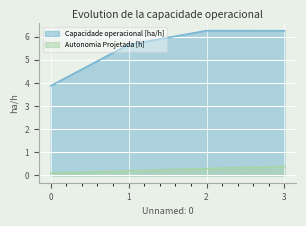

Rank the series at 3 from lowest to highest value.

Autonomia Projetada [h], Capacidade operacional [ha/h]